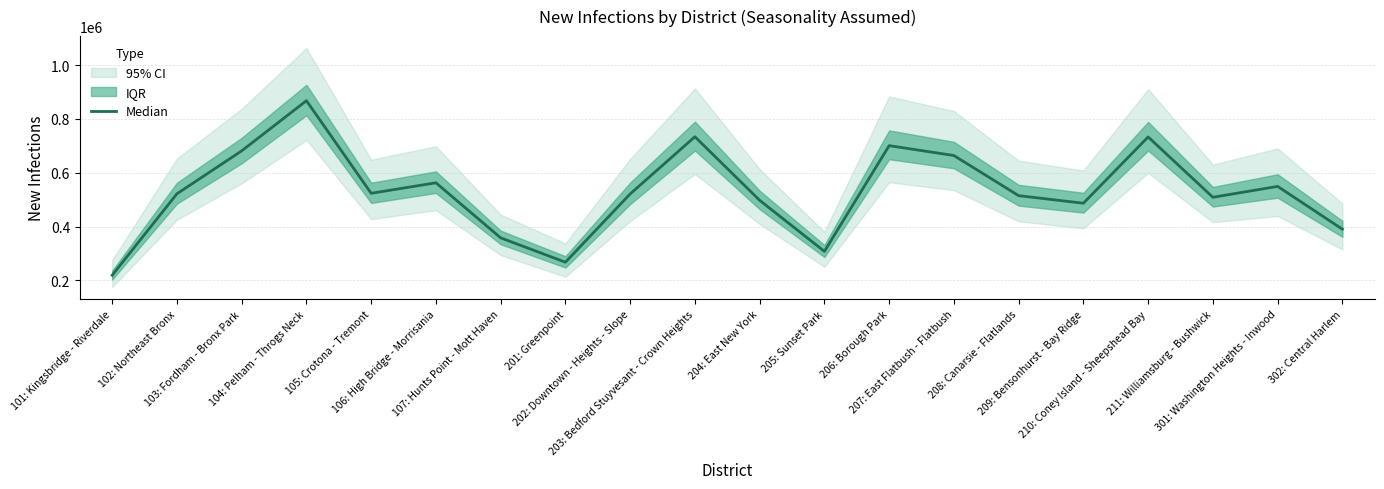

What is the smallest value displayed?

219002